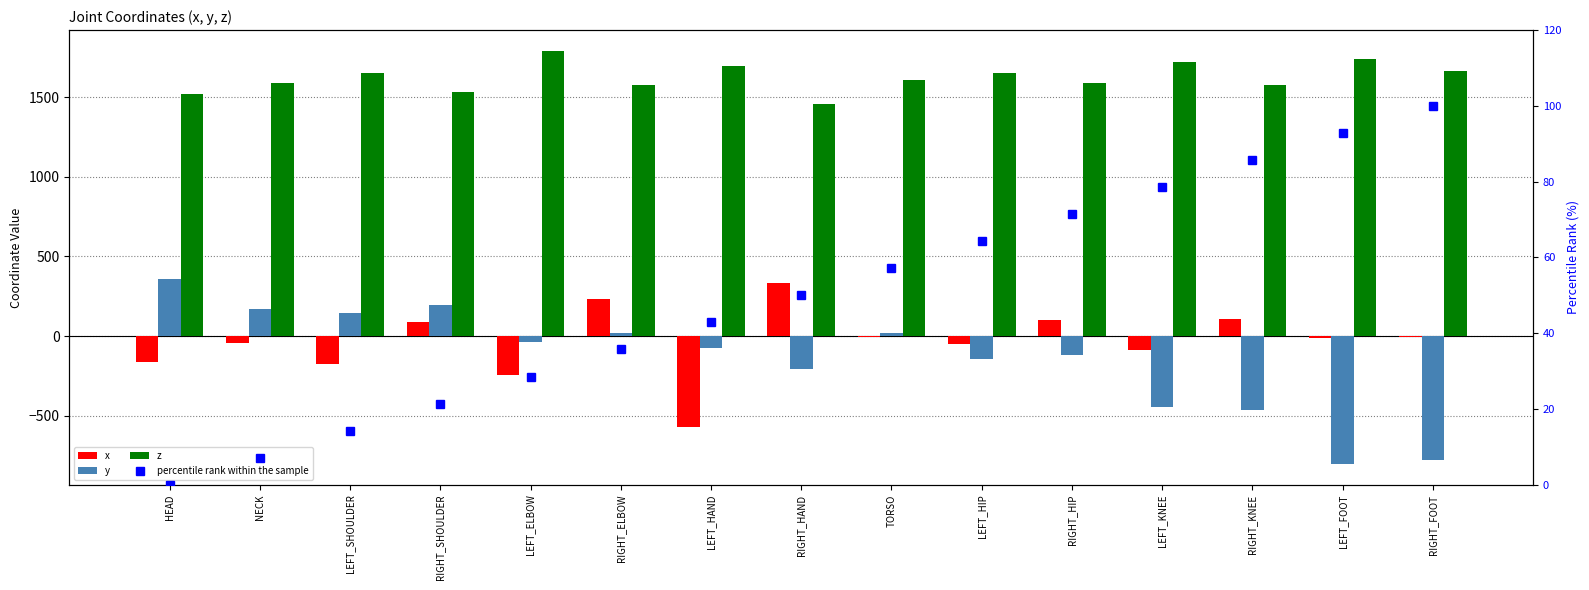

What is the label of the 13th bar from the left?

RIGHT_KNEE